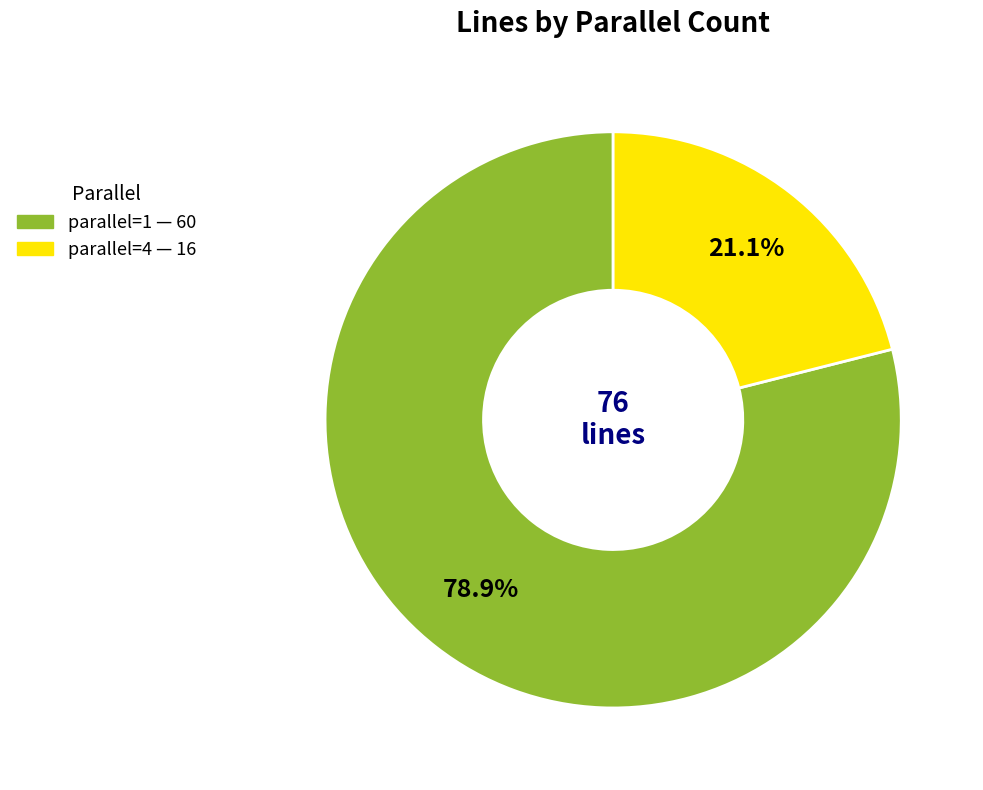

Which slice is the largest?

parallel=1